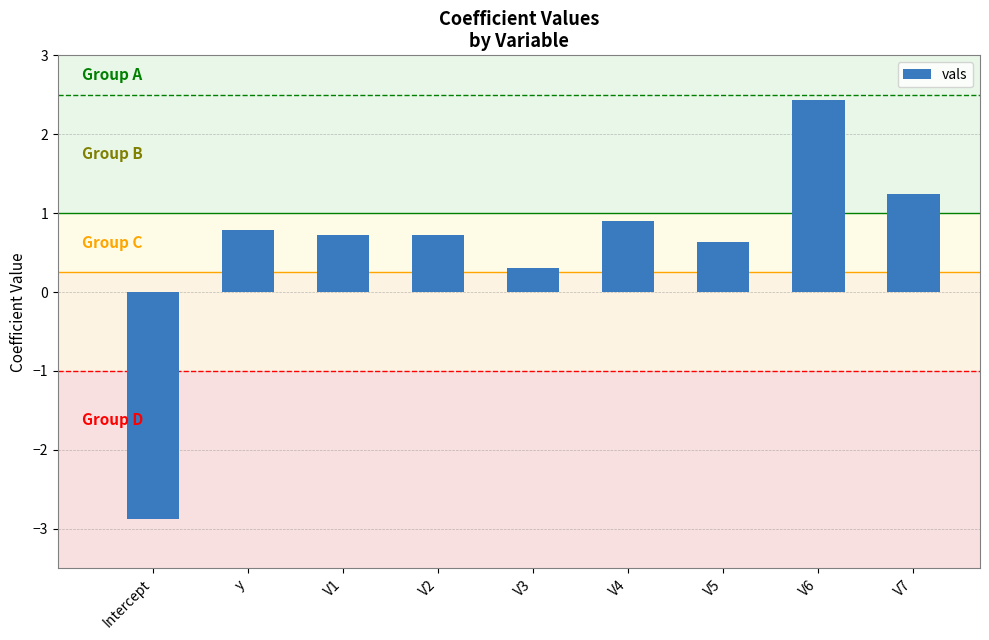

At which label is the value closest to 0?

V3